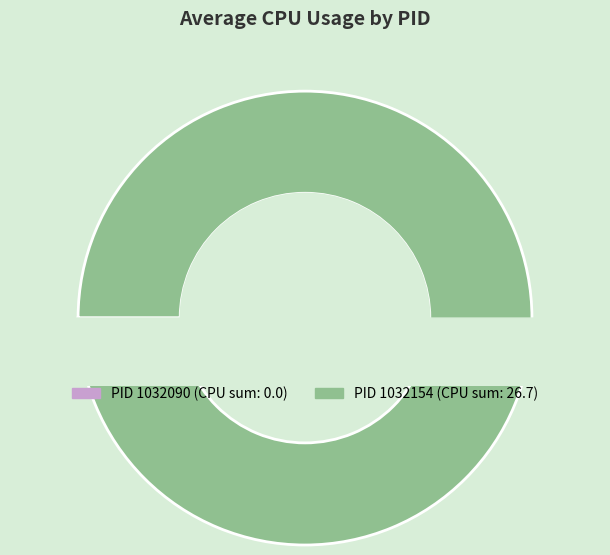

Which has a higher value, 1032090 or 1032154?

1032154